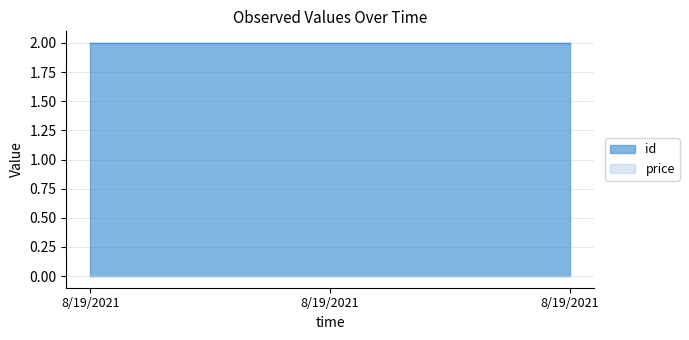

Which series has the largest total across all categories?

id